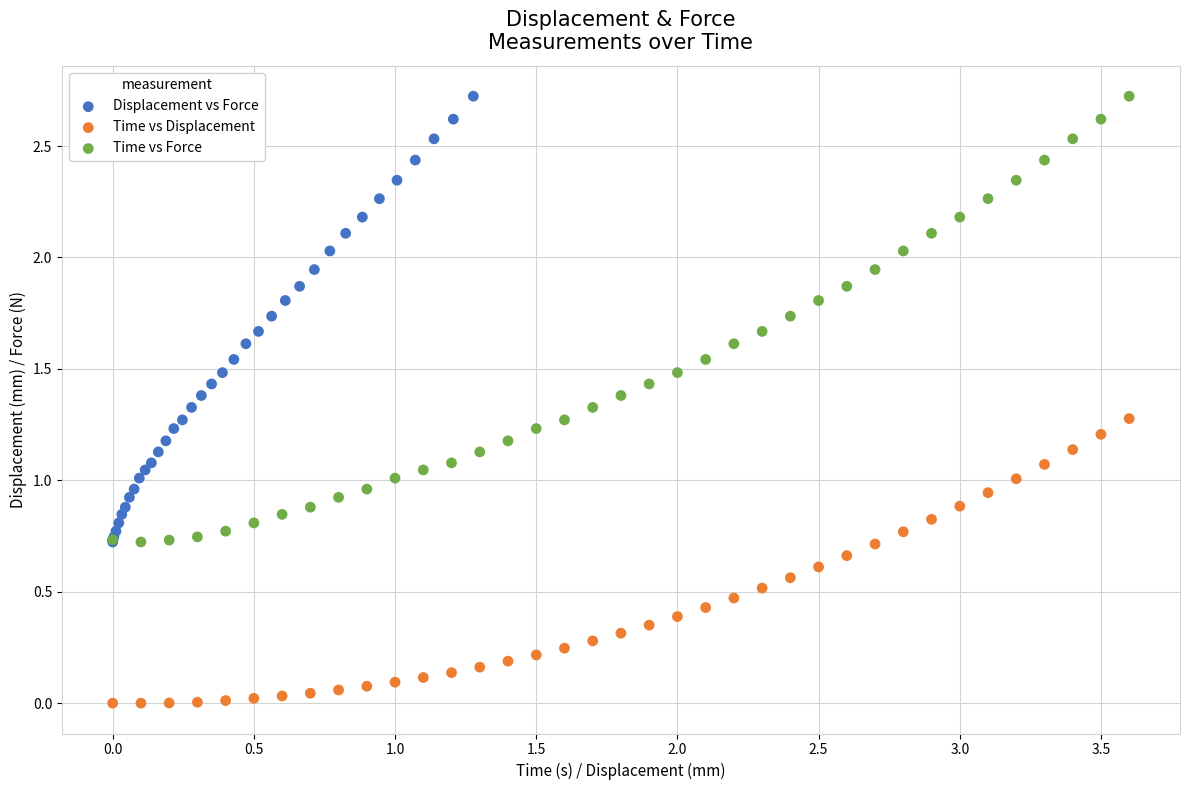

Which series contains the lowest Y value?

Time vs Displacement